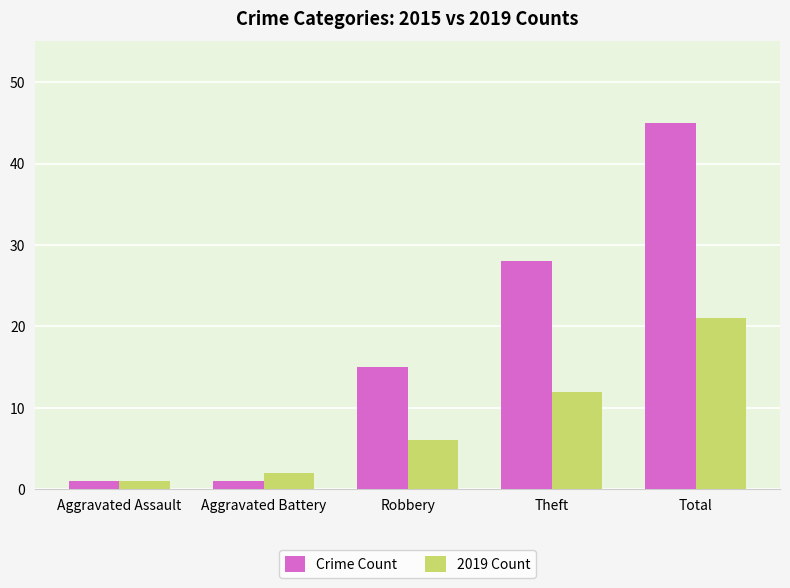

Rank the categories by 2019 Count value from lowest to highest.

Aggravated Assault, Aggravated Battery, Robbery, Theft, Total